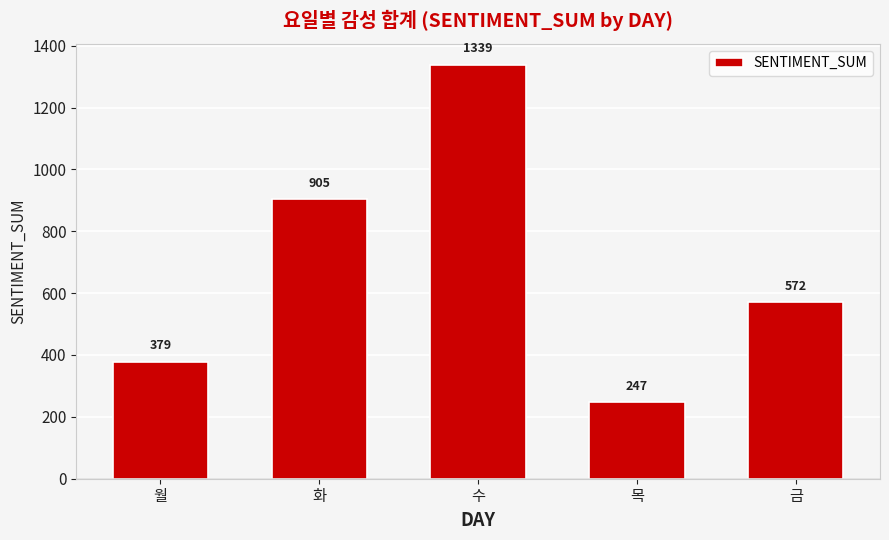

True or false: the data shows 904.9 at 화.

True